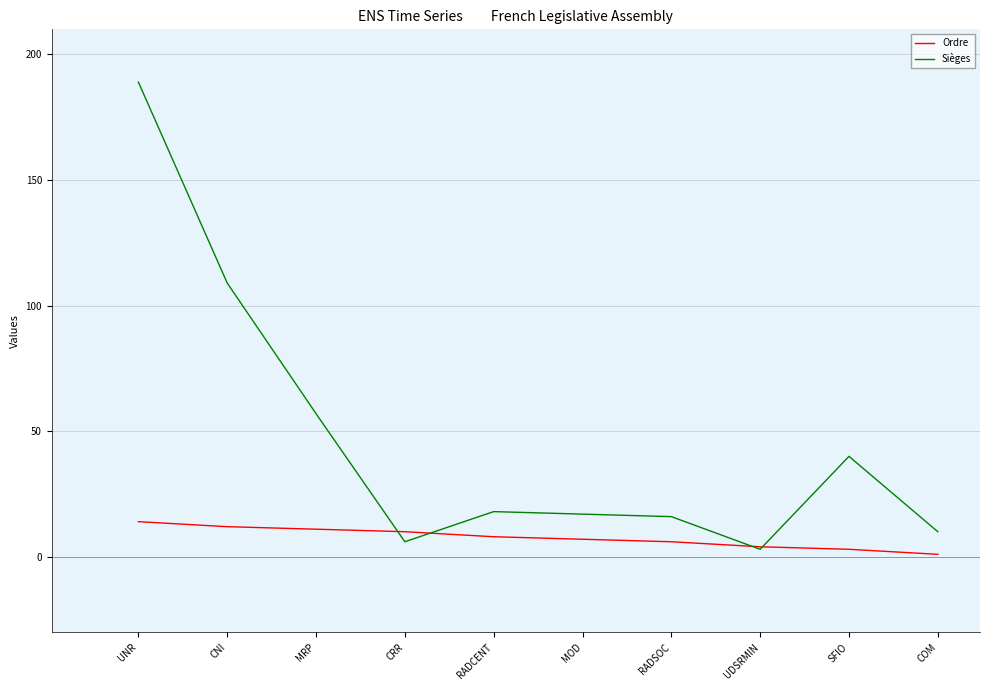

Between UNR and CRR, which series saw the biggest shift?

Sièges